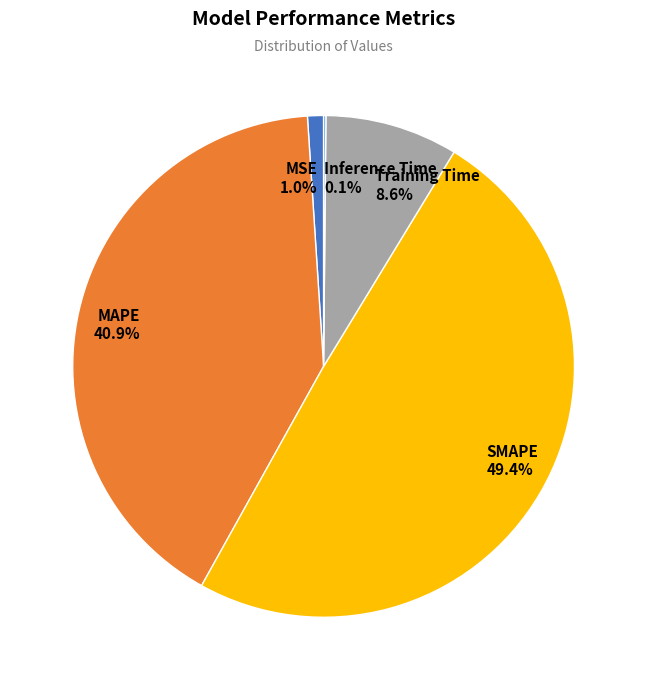

To the nearest percent, what portion does MSE represent?

1%